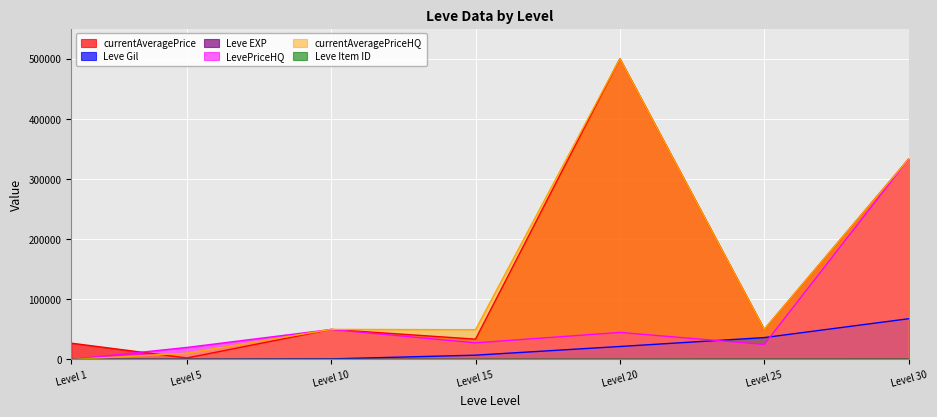

Which series changed the most between Level 5 and Level 25?

currentAveragePrice